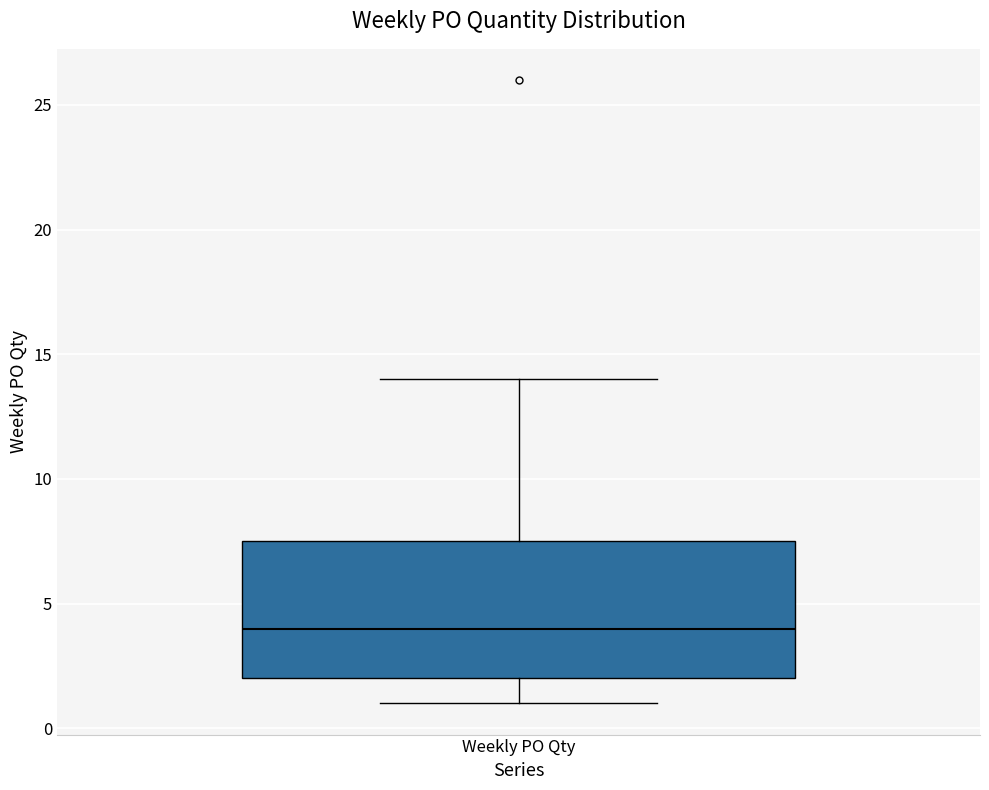

Where does the median line of the box for Weekly PO Qty sit on the y-axis? The values are not printed on the chart, so give them approximately, as read against the axis.

4.0